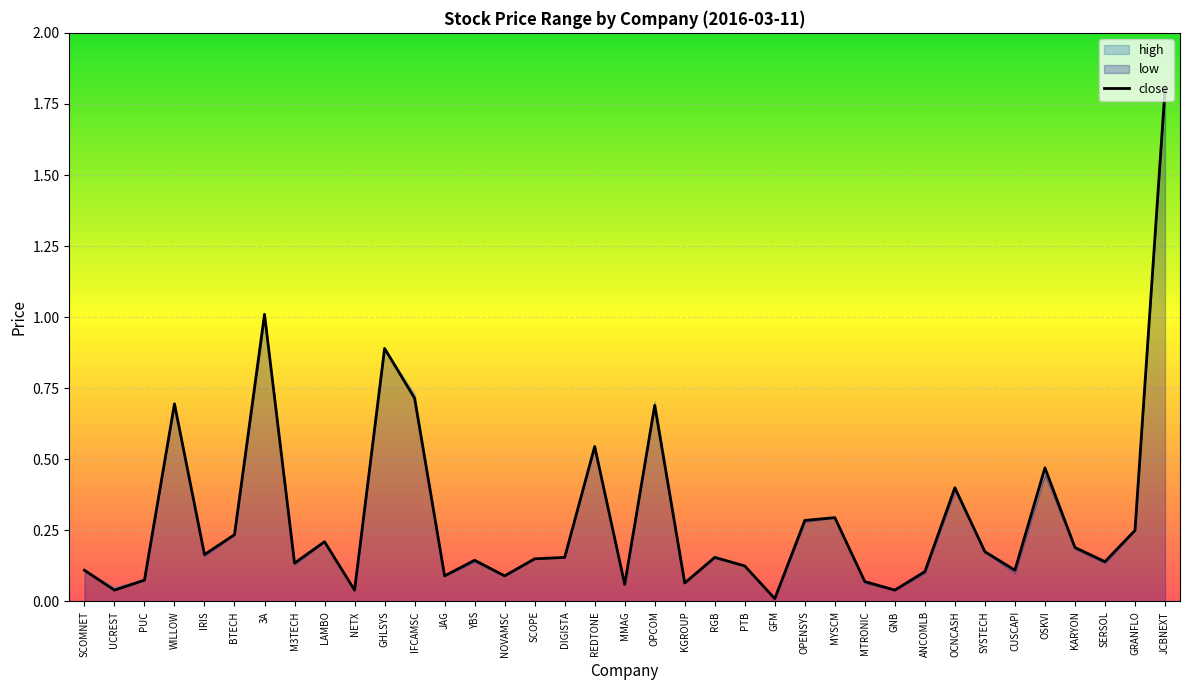

Rank the categories by high value from lowest to highest.

GFM, NETX, GNB, UCREST, MMAG, KGROUP, MTRONIC, PUC, JAG, NOVAMSC, ANCOMLB, SCOMNET, CUSCAPI, PTB, M3TECH, SERSOL, YBS, SCOPE, DIGISTA, RGB, IRIS, SYSTECH, KARYON, LAMBO, BTECH, GRANFLO, OPENSYS, MYSCM, OCNCASH, OSKVI, REDTONE, WILLOW, OPCOM, IFCAMSC, GHLSYS, 3A, JCBNEXT